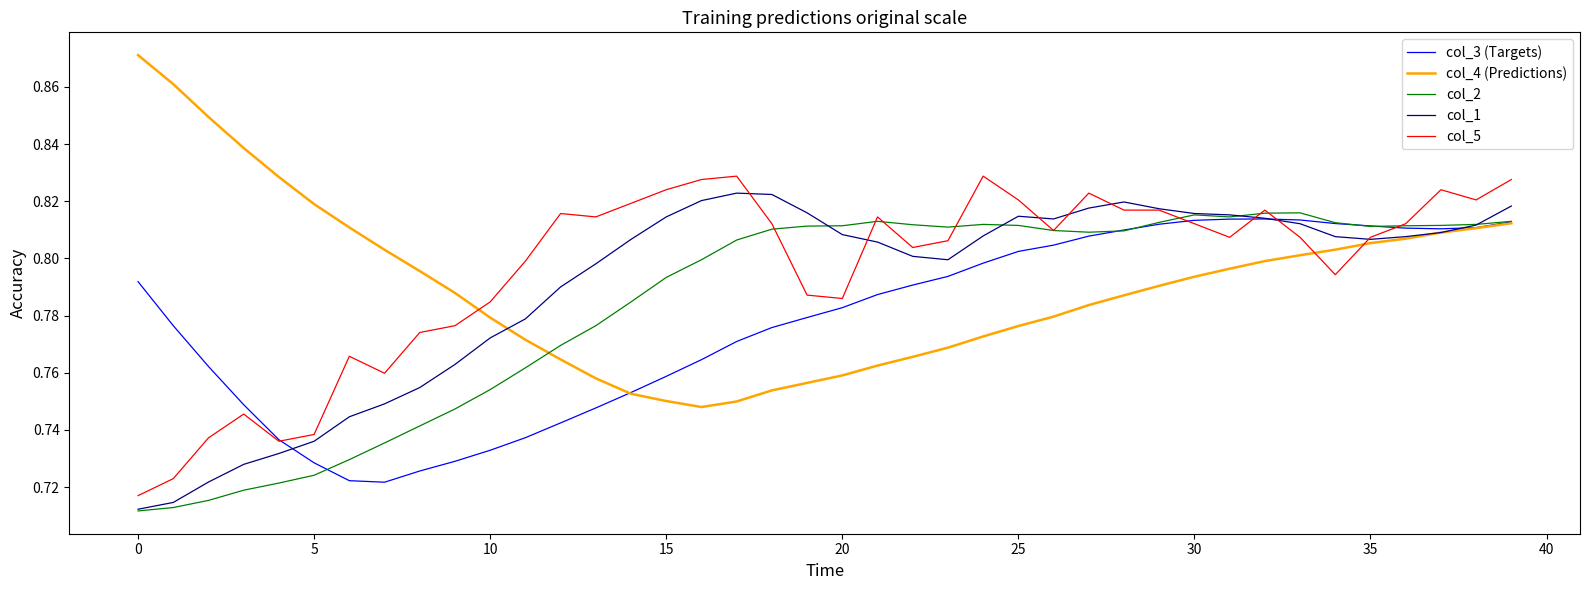

Which series has the largest range (max minus min)?

col_4 (Predictions)